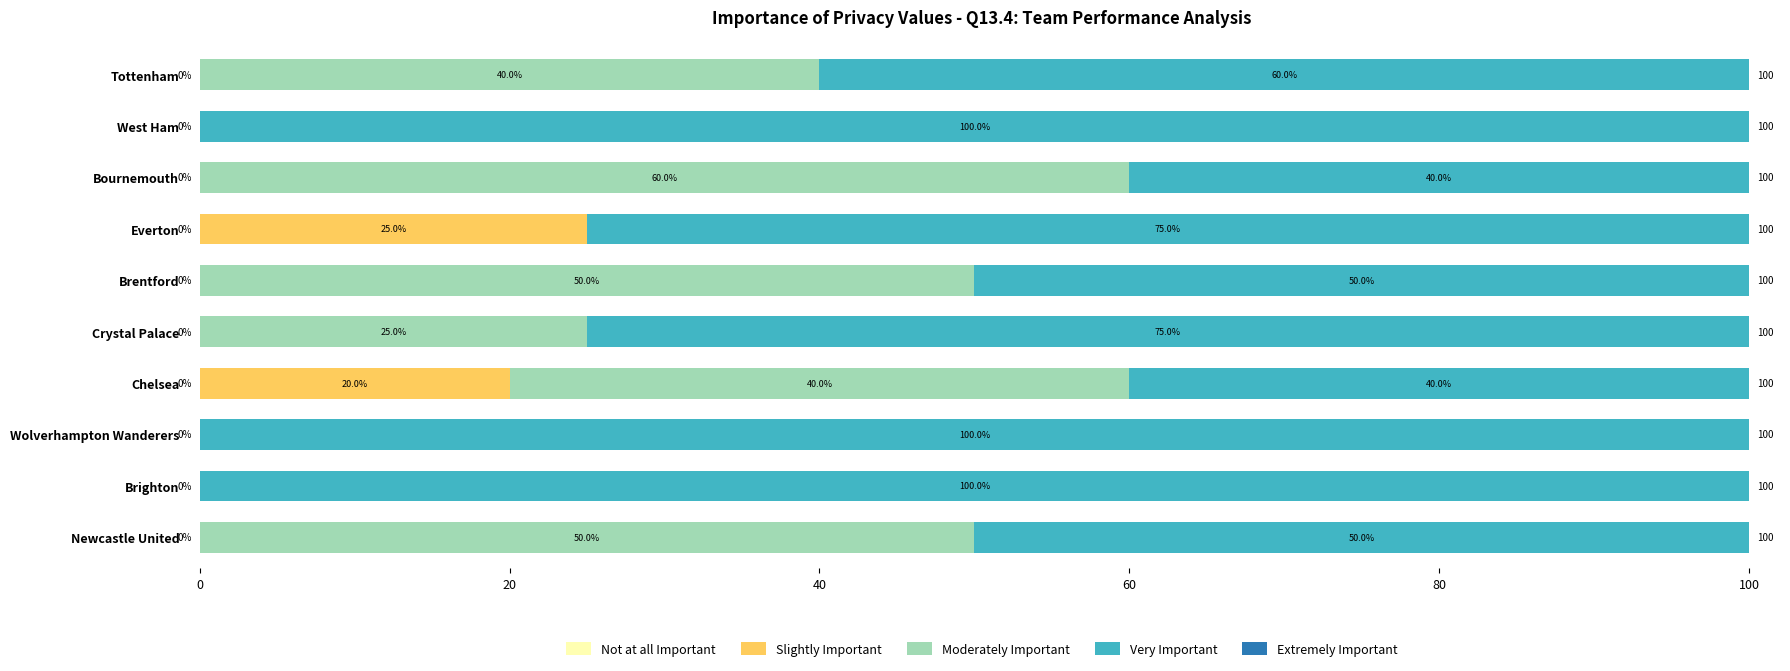

How many values in the Slightly Important series exceed 0?

2